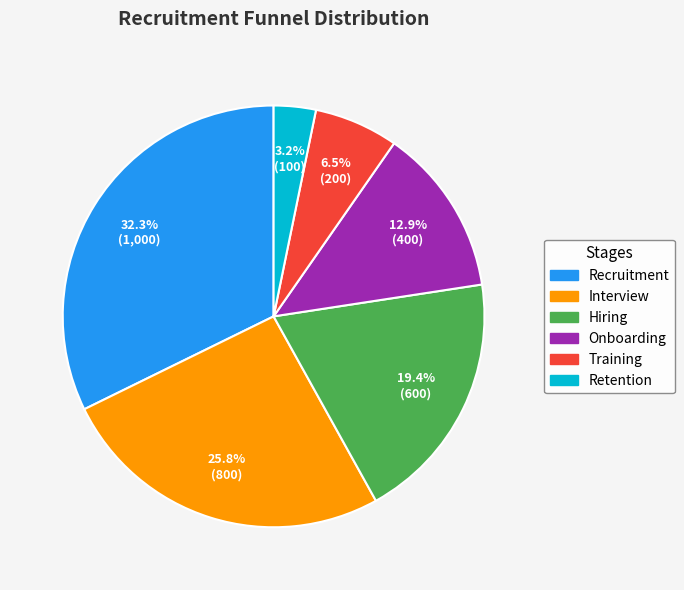

Count the number of slices in the pie.

6